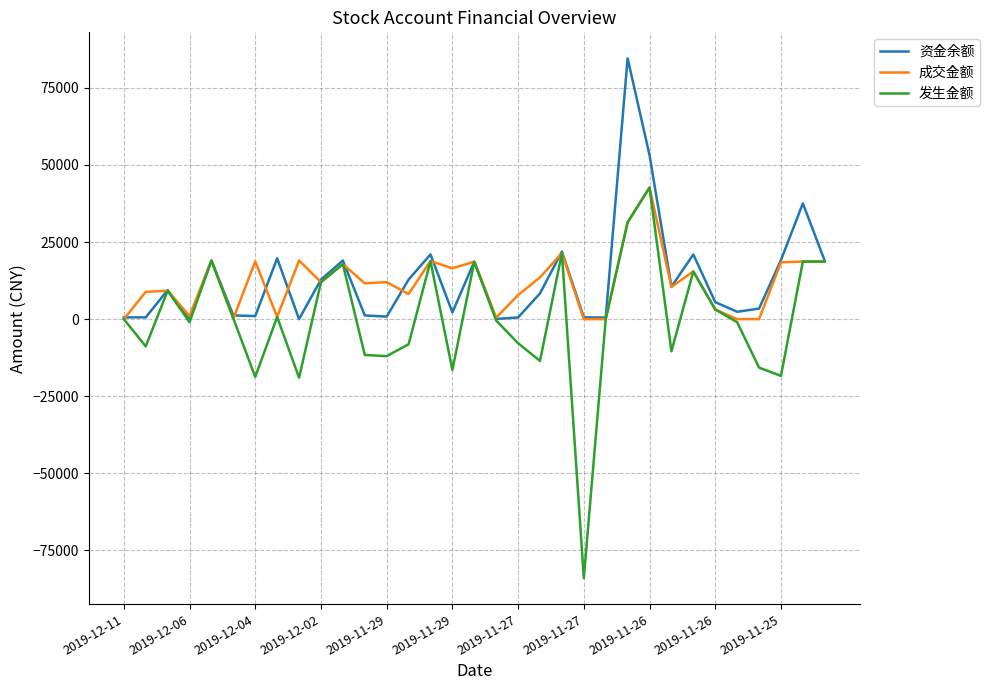

Which series has the widest spread of values?

发生金额